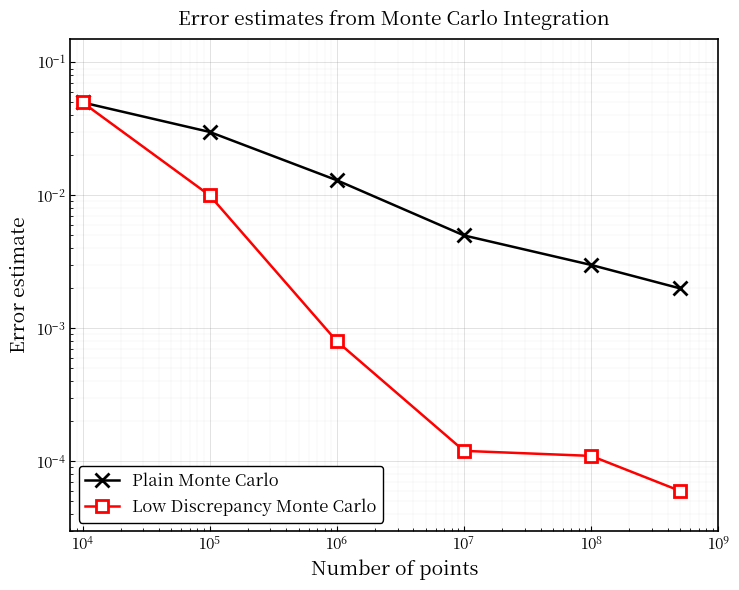

Which series has the widest spread of values?

Low Discrepancy Monte Carlo